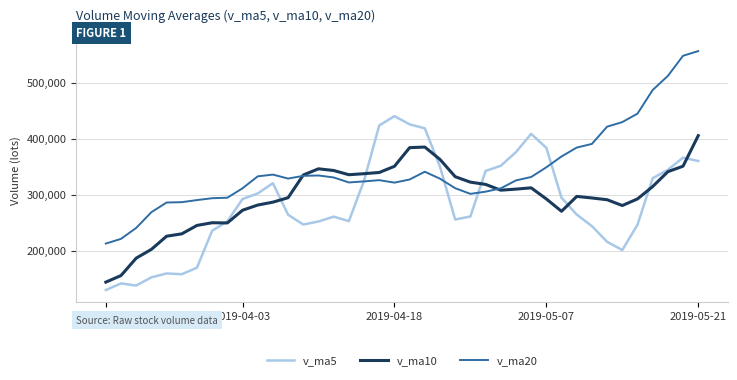

What is the spread (max minus min) of values at 2019-03-21?

83002.4